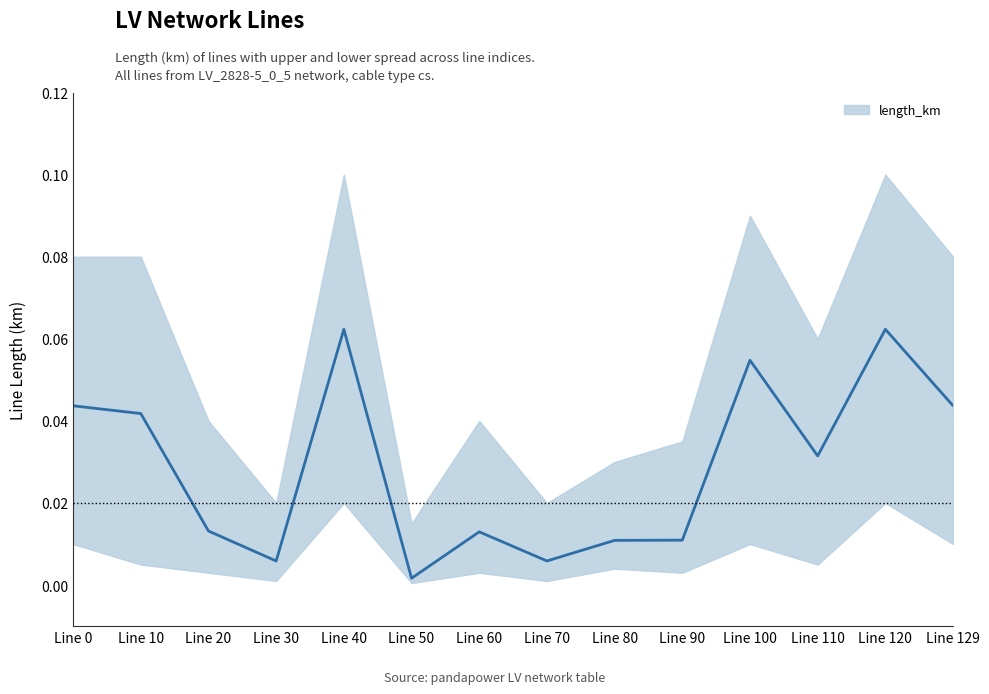

How many interior local peaks (higher than both neighbors) does the data have?

4